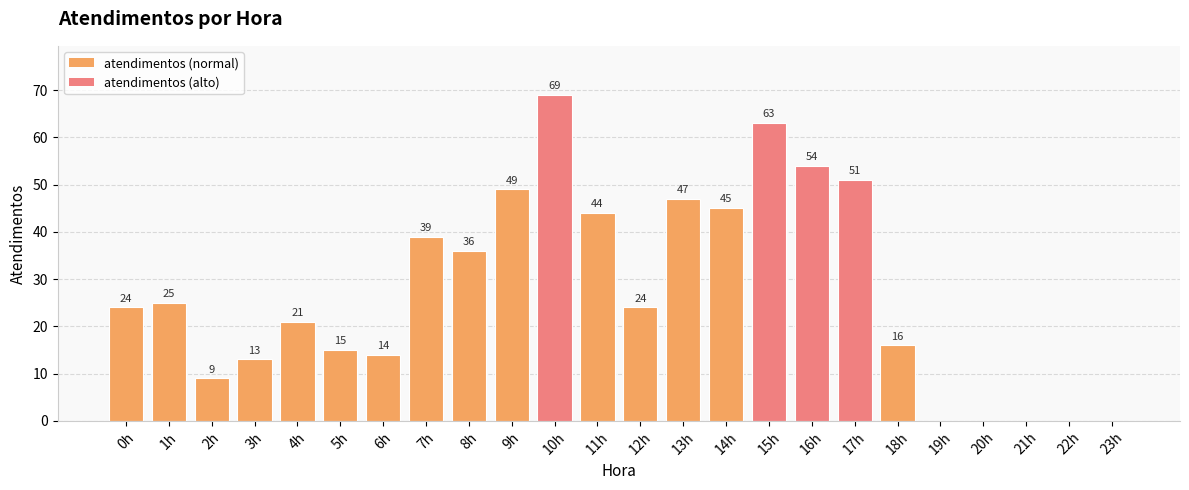

The value at 21h is 0. True or false?

True